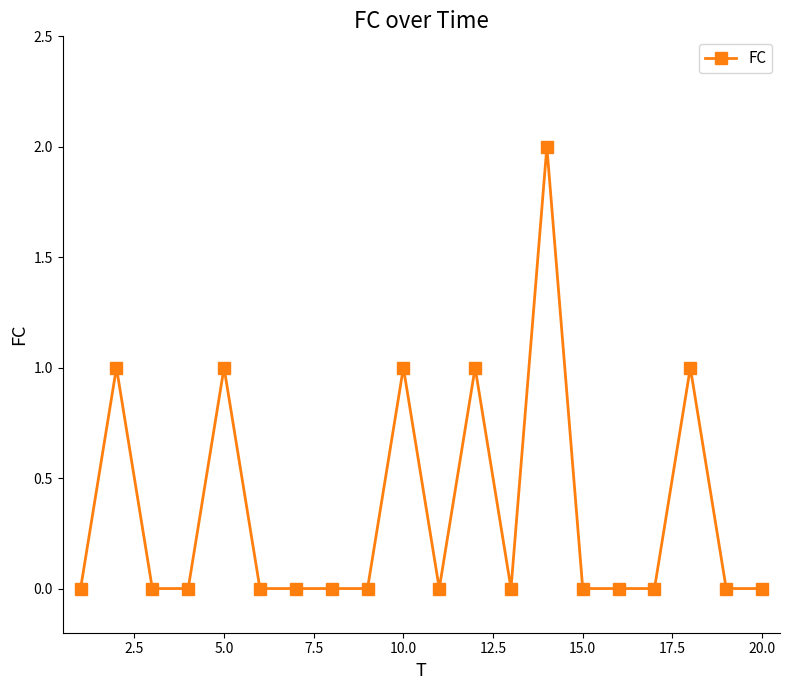

True or false: the data has more than 2 interior local peaks.

True